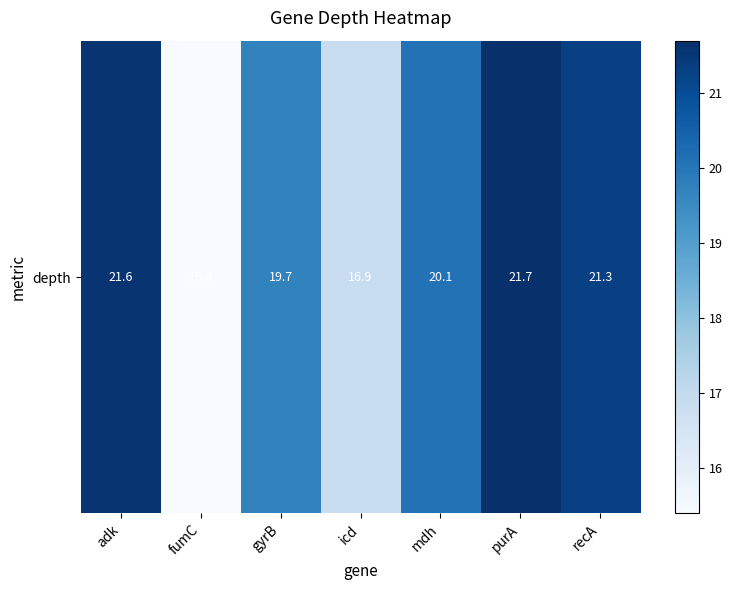

Where does the data first go above 20?

adk